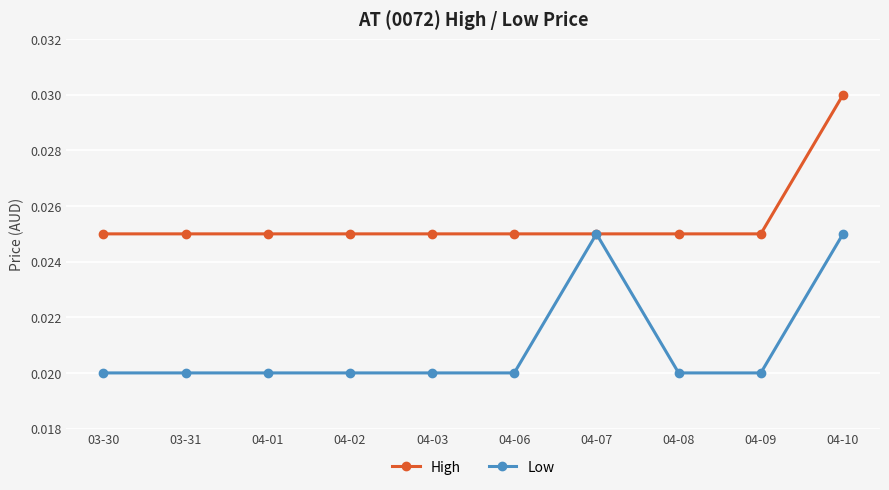

Rank the series by their maximum value, from lowest to highest.

Low, High